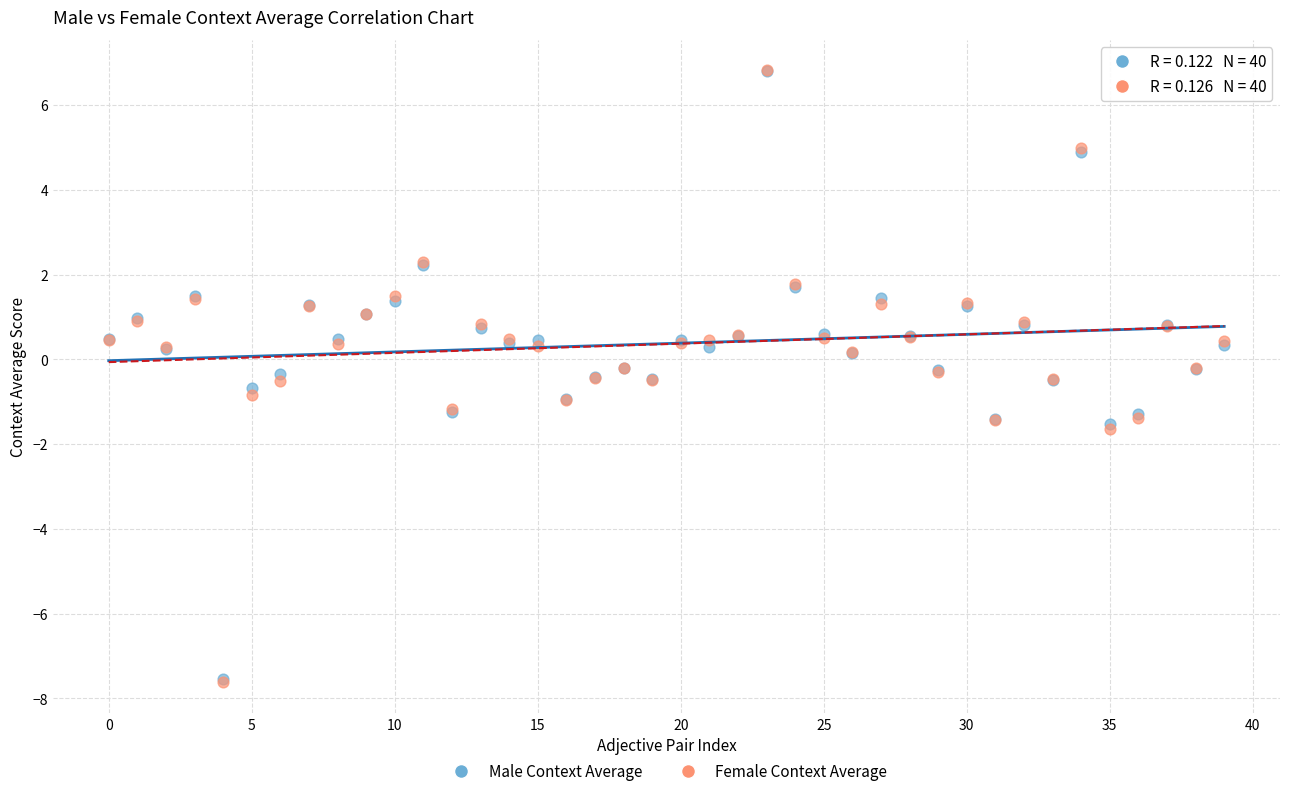

What are all the series names shown in the legend?

Male Context Average, Female Context Average